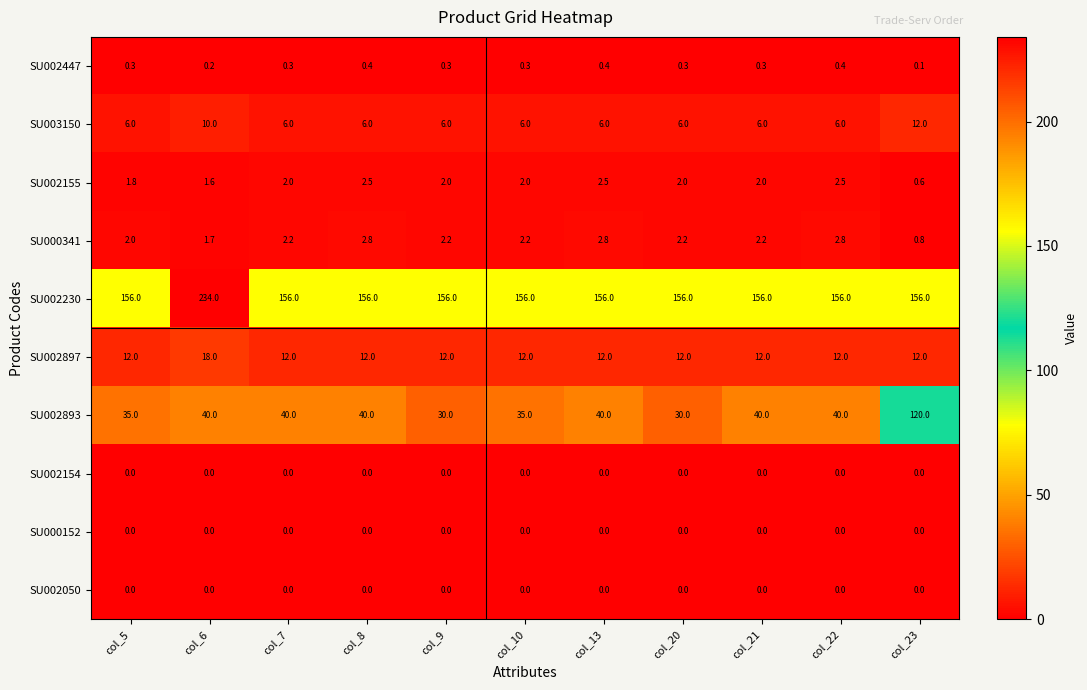

At which category is the sum across all series the highest?

col_6